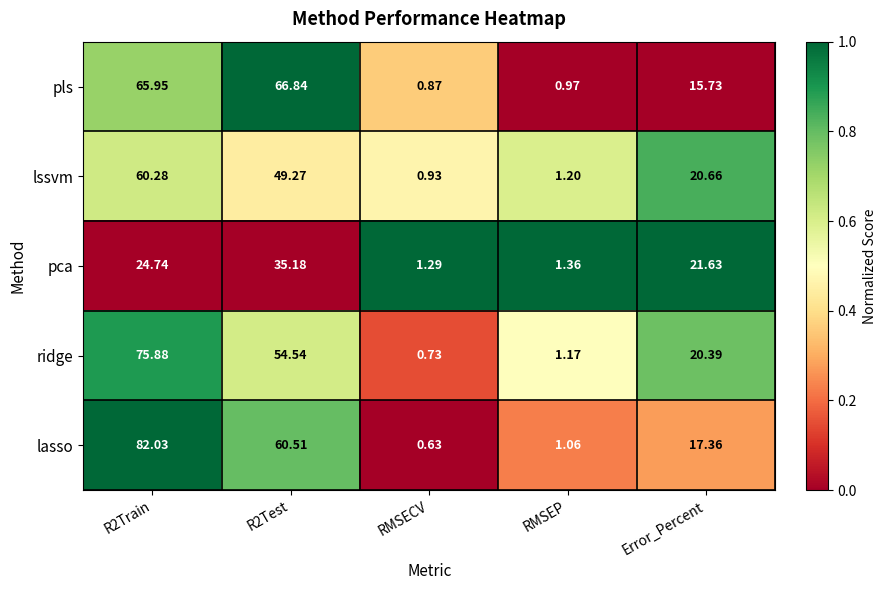

Which category has the lowest value across all series?

RMSECV